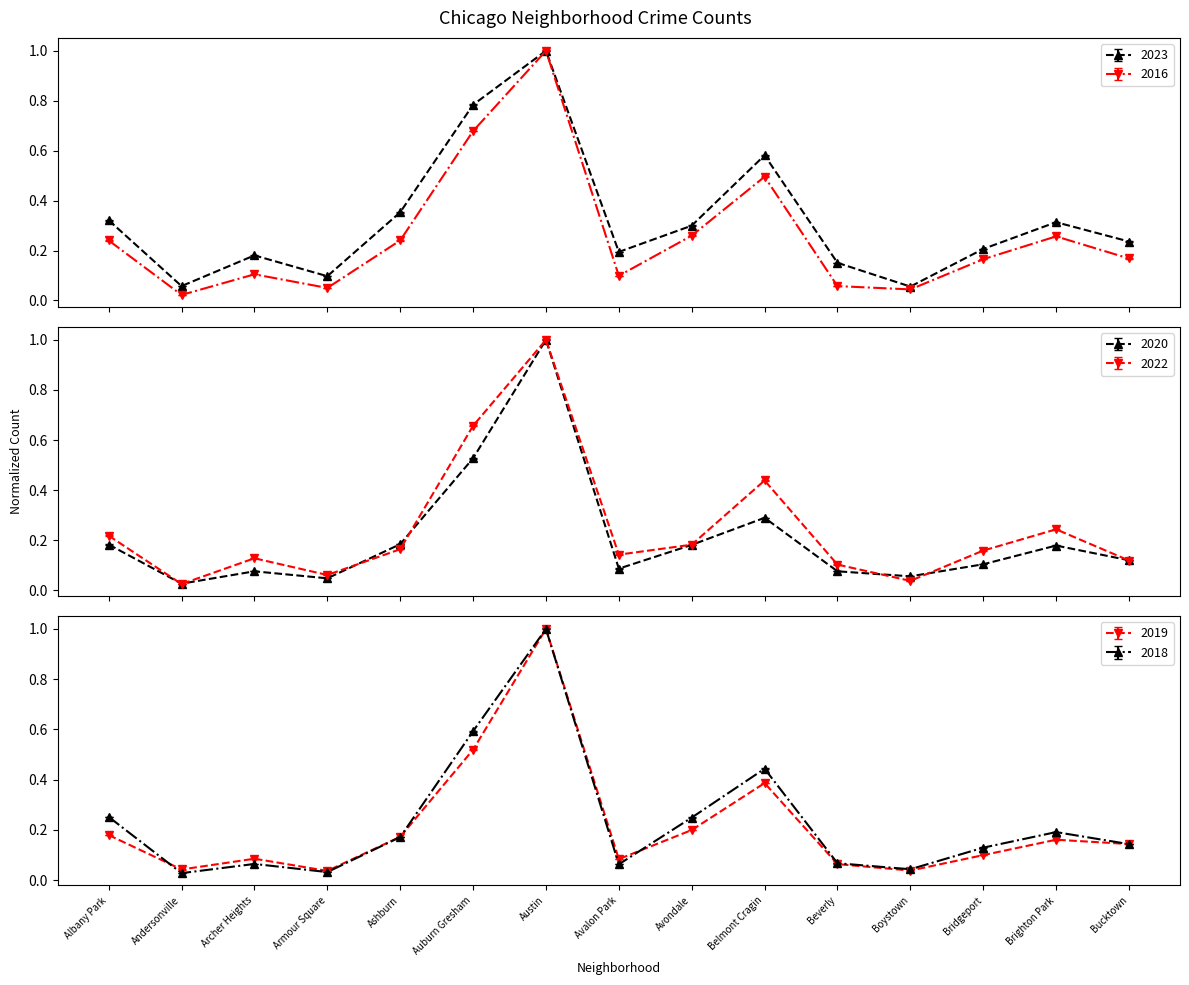

What is the difference between the second highest and second lowest values in the 2018 series?

0.6